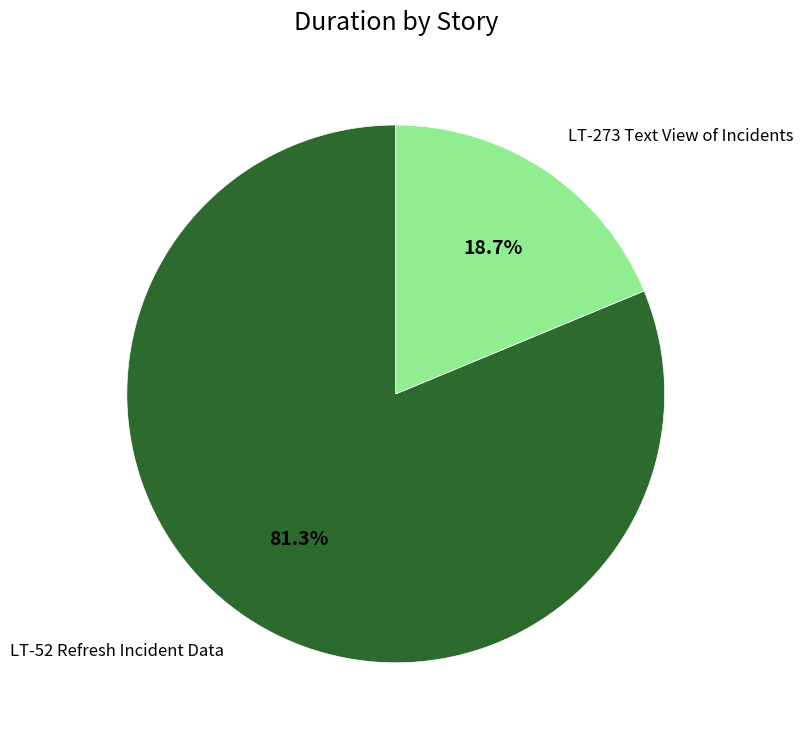

Between LT-52 Refresh Incident Data and LT-273 Text View of Incidents, which is larger?

LT-52 Refresh Incident Data